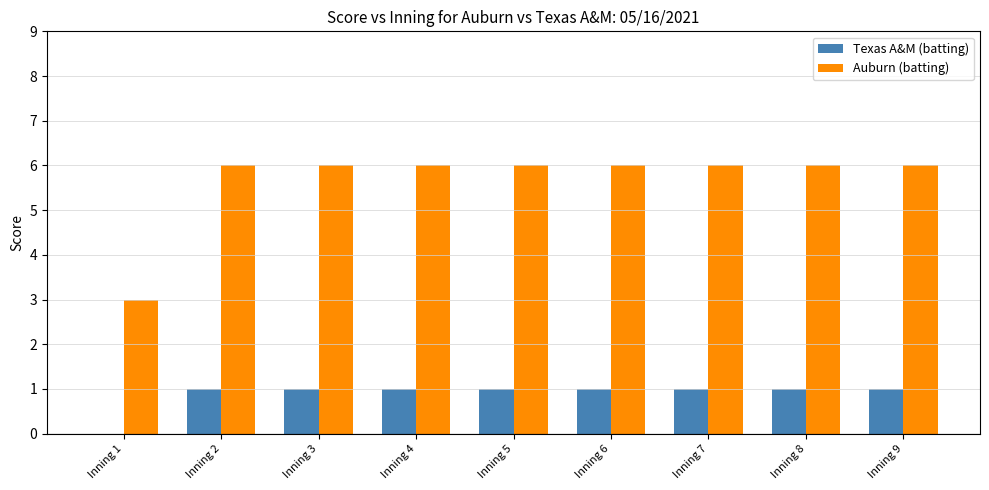

True or false: Auburn (batting) has a value of 4 at Inning 7.

False